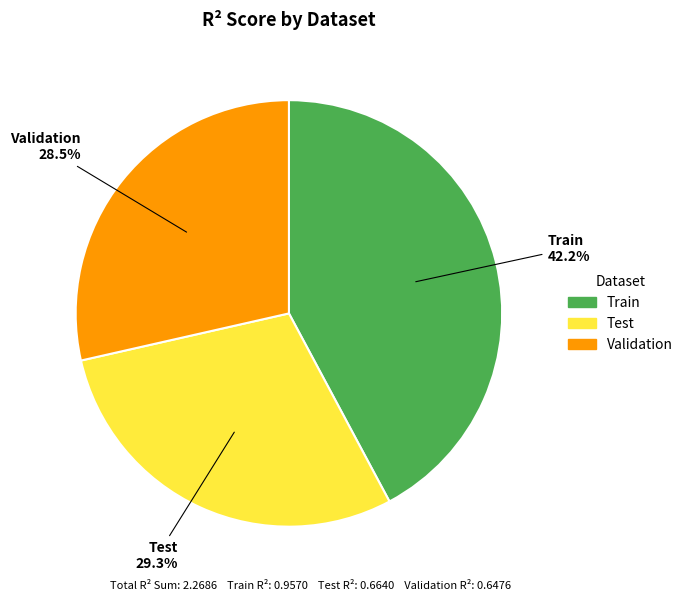

True or false: Train accounts for 30% of the total.

False